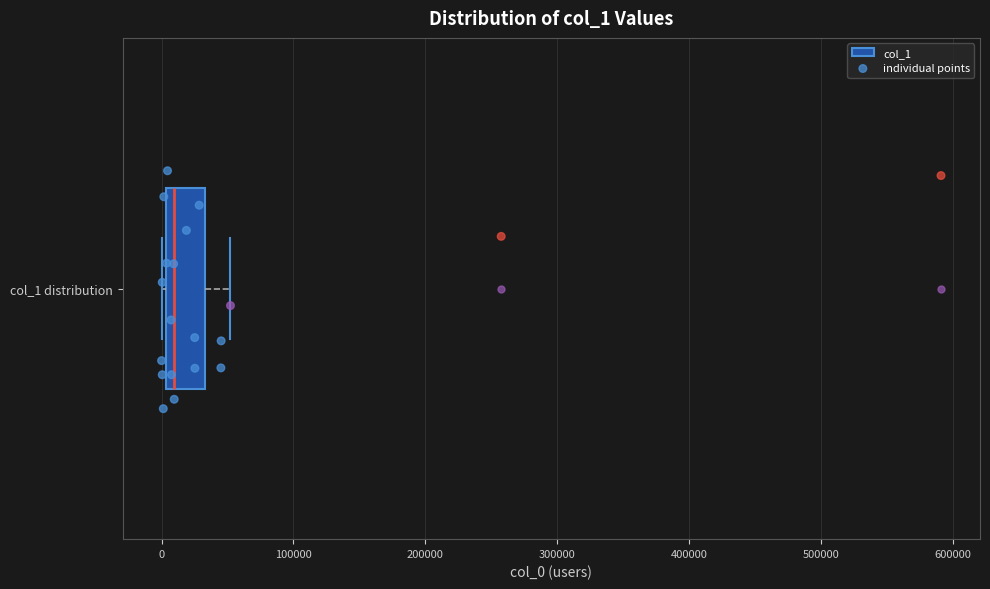

Read this box plot against the x-axis: the position of the median line, the range covered by the box, and the ends of both whiskers. The values are not printed on the chart, so give them approximately, as read against the axis.

median 10000, box 0 to 30000, whiskers 0 (just left of the box's left edge) to 50000